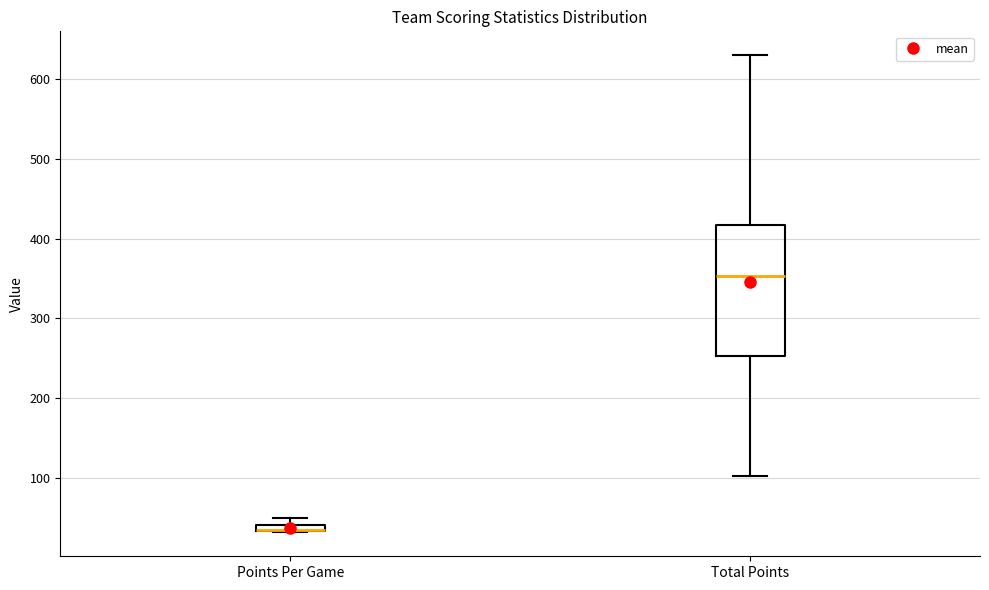

Where is the lower edge of the box for Points Per Game on the y-axis? The values are not printed on the chart, so give them approximately, as read against the axis.

30